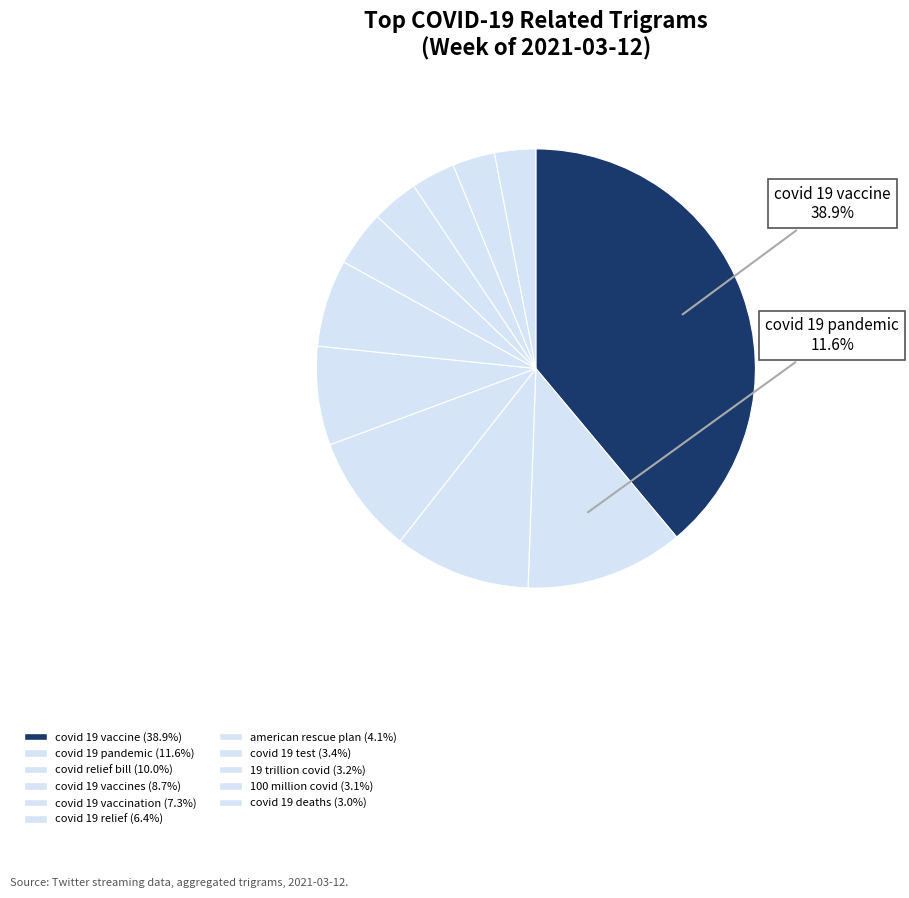

Count the number of slices in the pie.

11